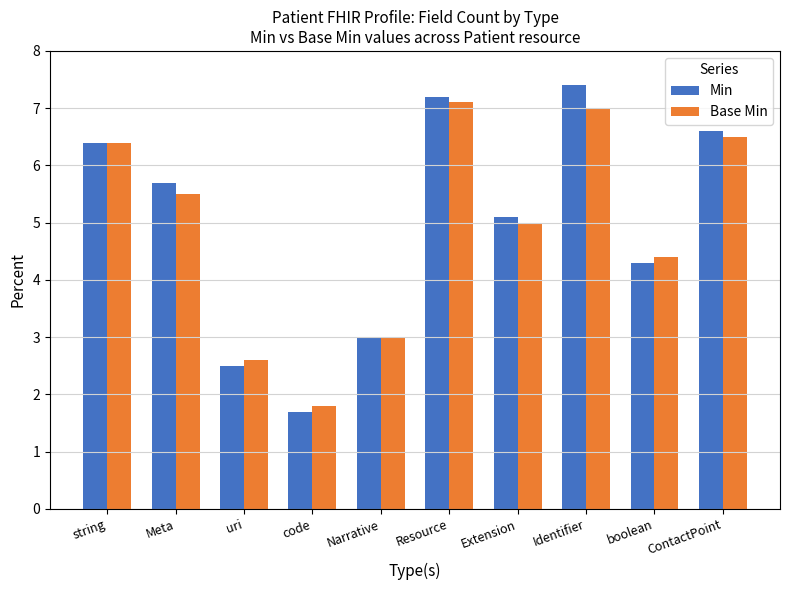

What are all the series names shown in the legend?

Min, Base Min